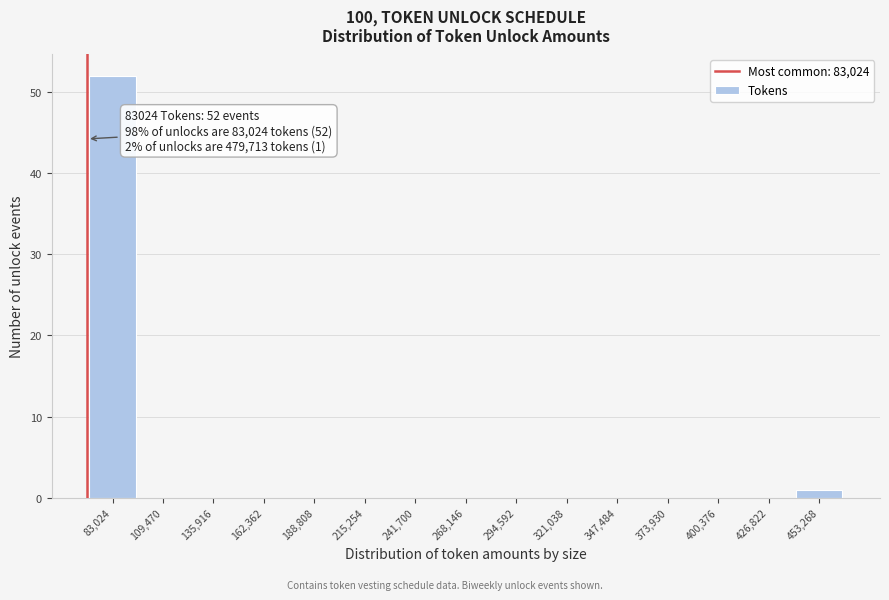

Reading left to right, transcribe all the data shown in this chart.

83,024=52	109,470=0	135,916=0	162,362=0	188,808=0	215,254=0	241,700=0	268,146=0	294,592=0	321,038=0	347,484=0	373,930=0	400,376=0	426,822=0	453,268=1